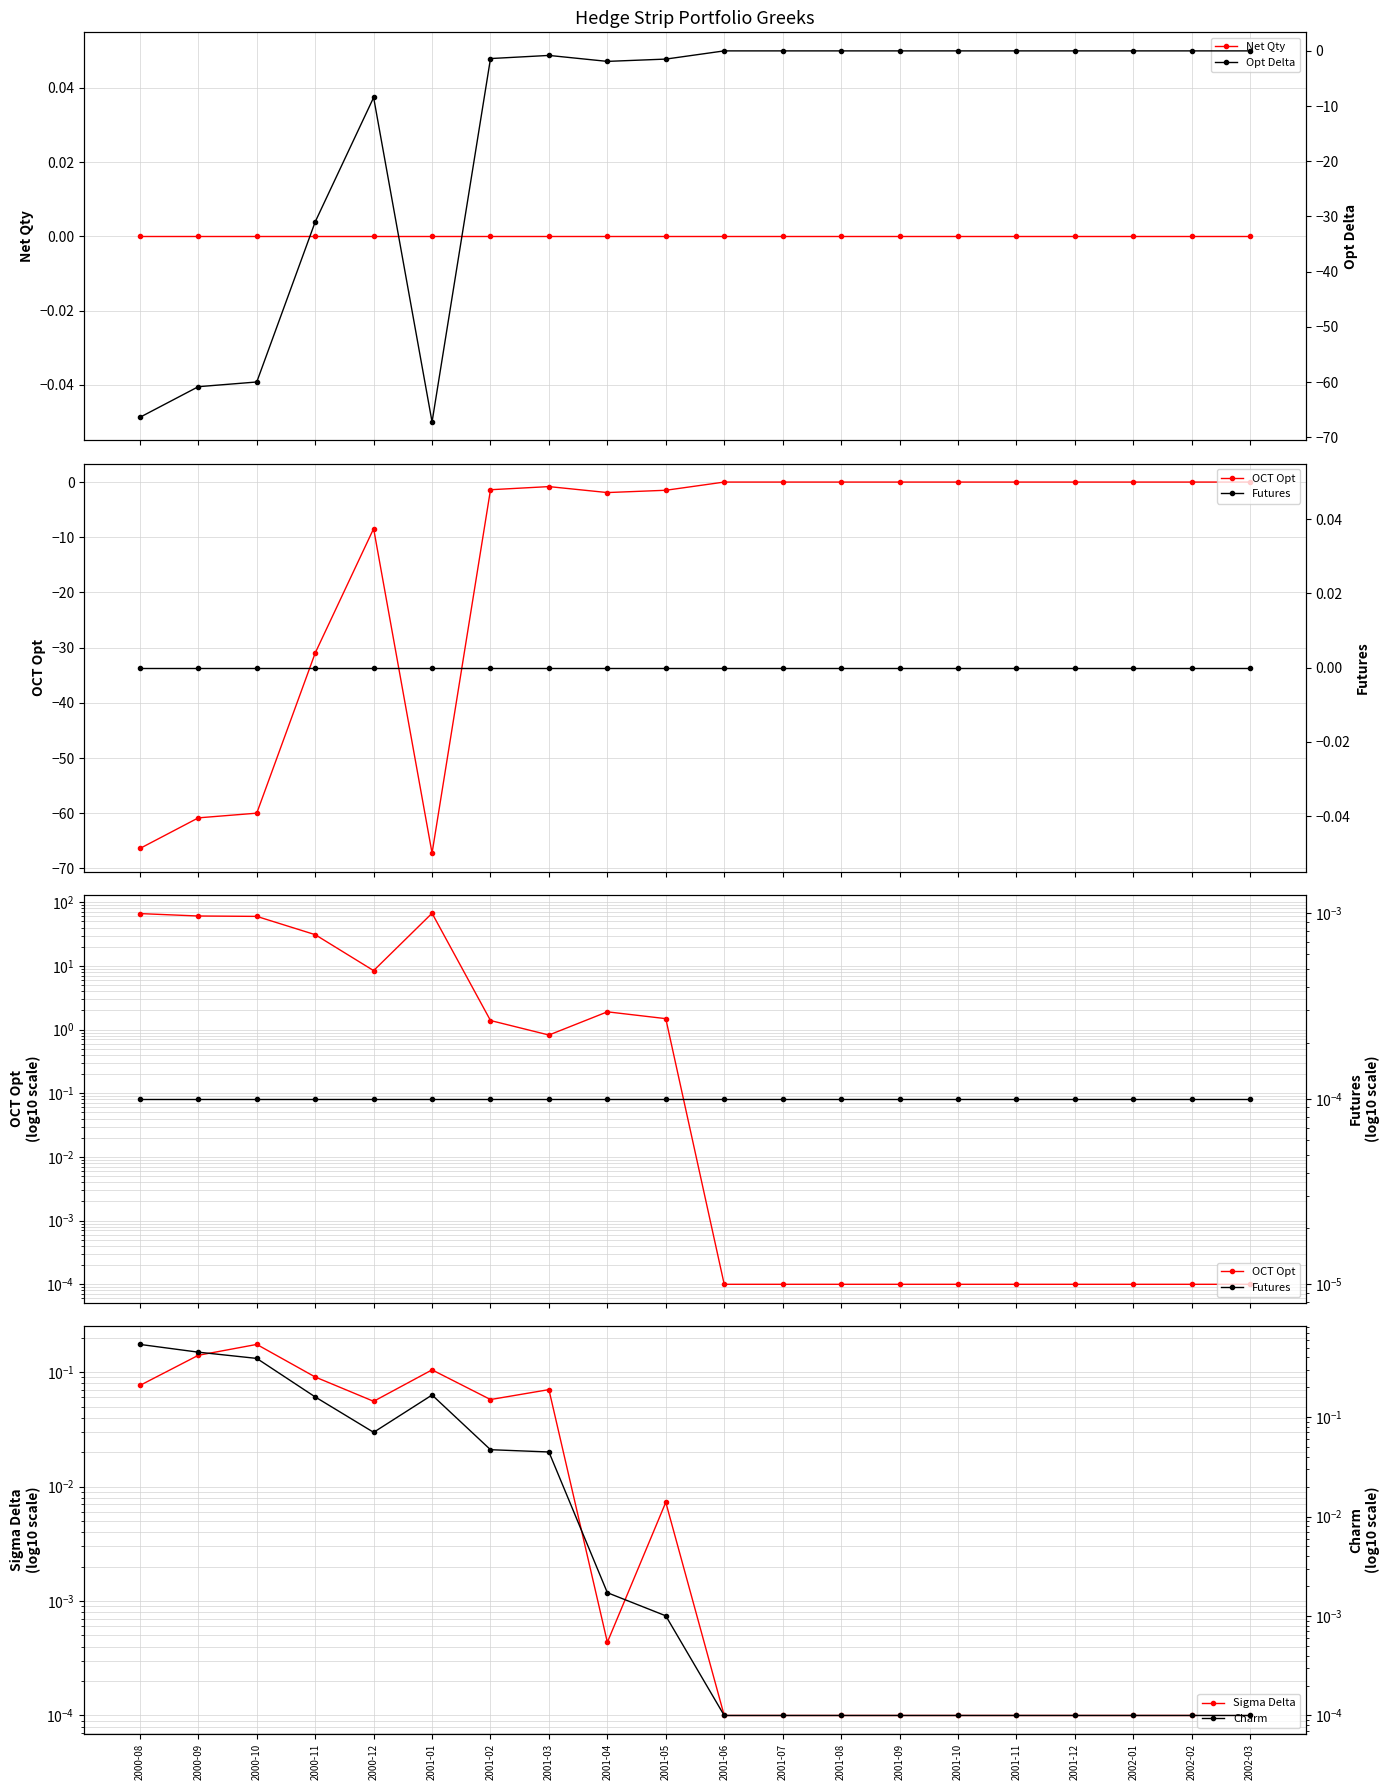

True or false: OCT Opt and Futures cross at least once.

False